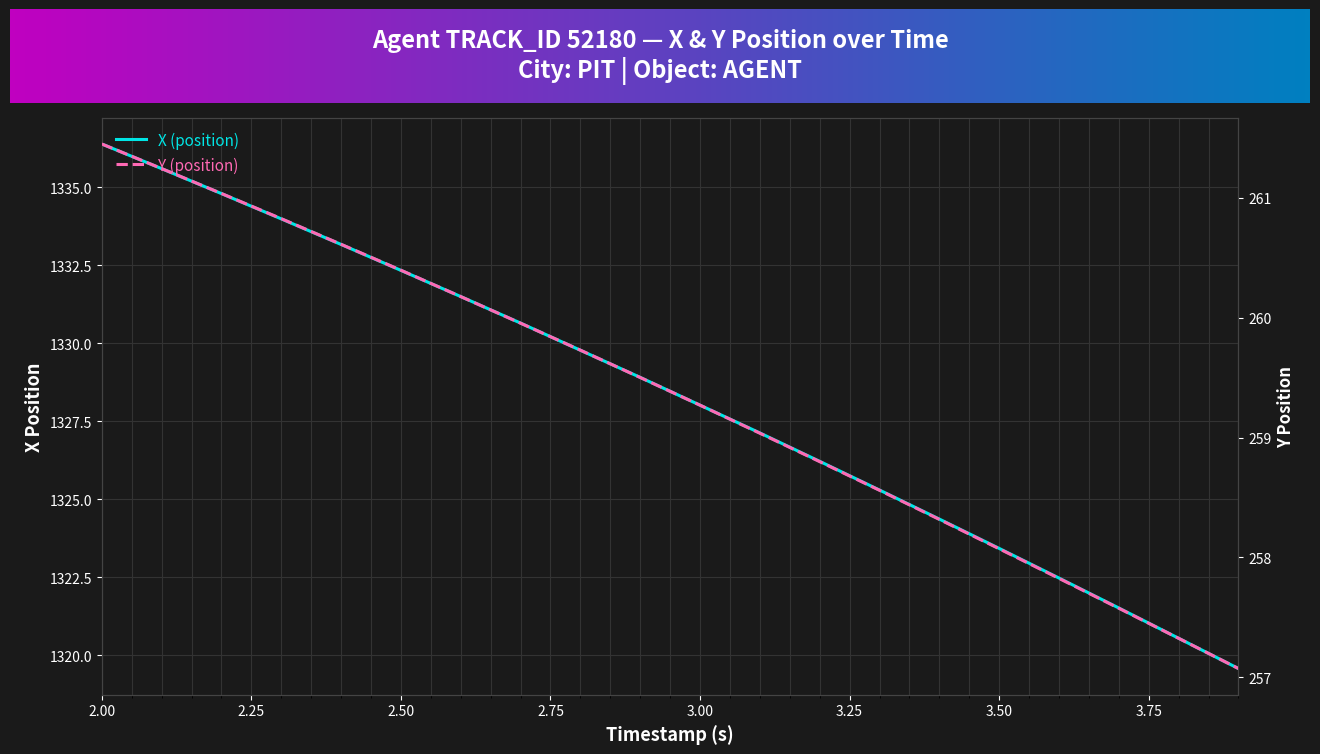

Between 3.6 and 2.4, which is larger?

2.4